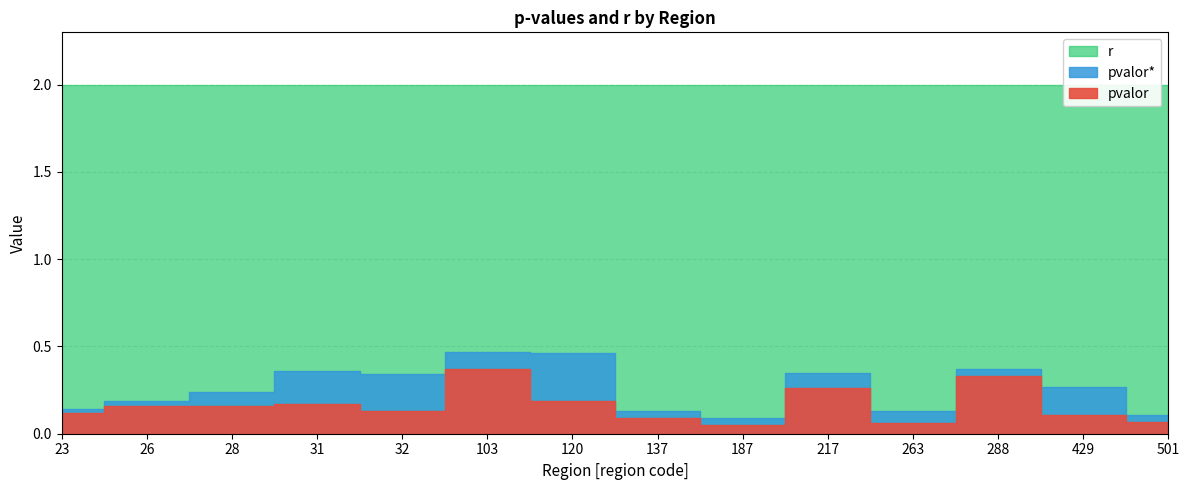

What is the difference between the highest and lowest values at 32?

1.9